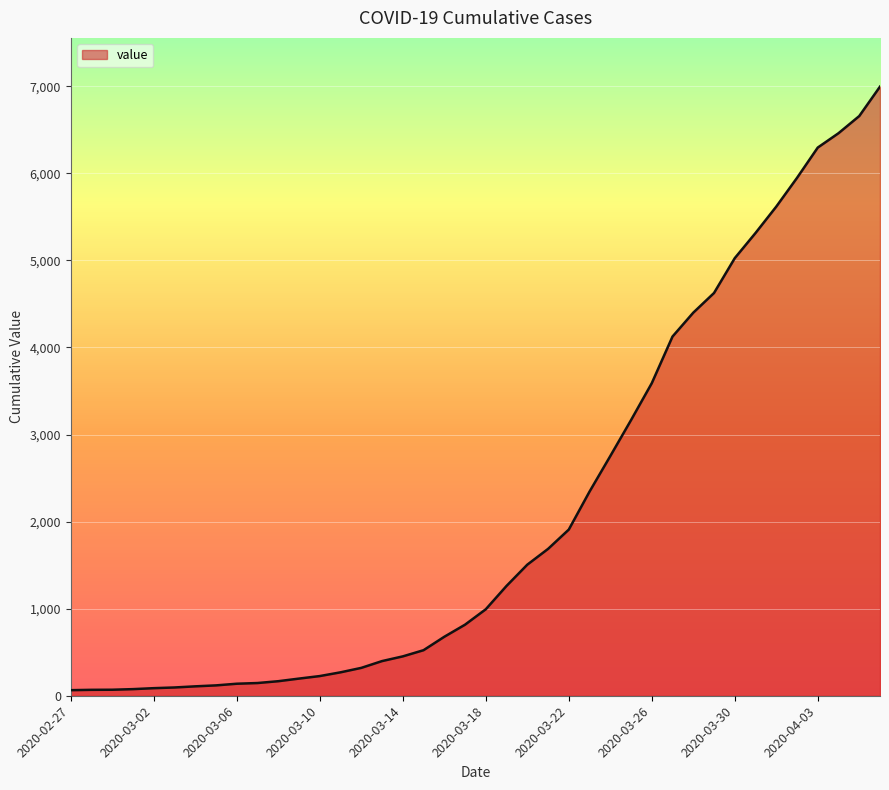

What is the difference between the maximum and minimum values?

6931